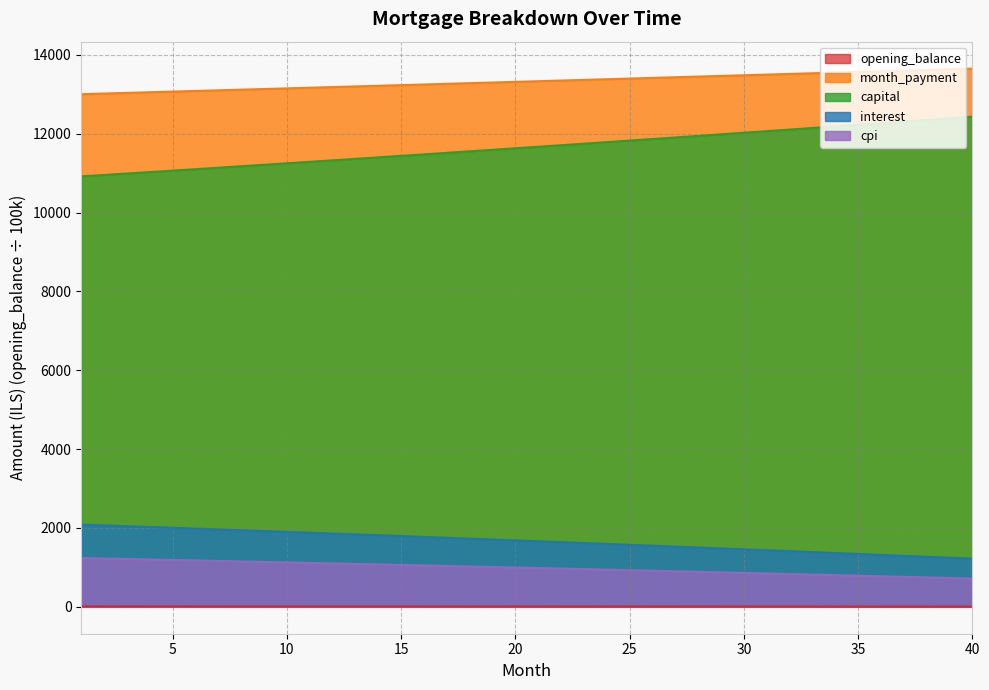

List the series in order of their peak value, highest first.

month_payment, capital, interest, cpi, opening_balance